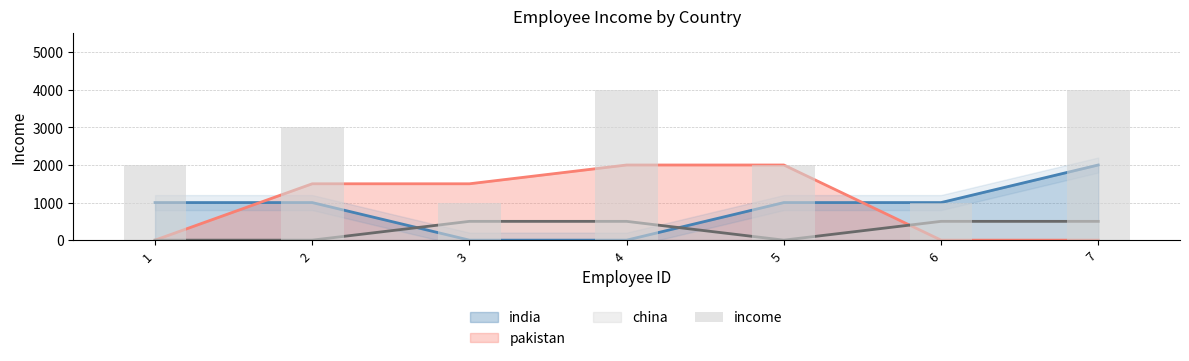

Is it true that the value at 3 is 392?

False